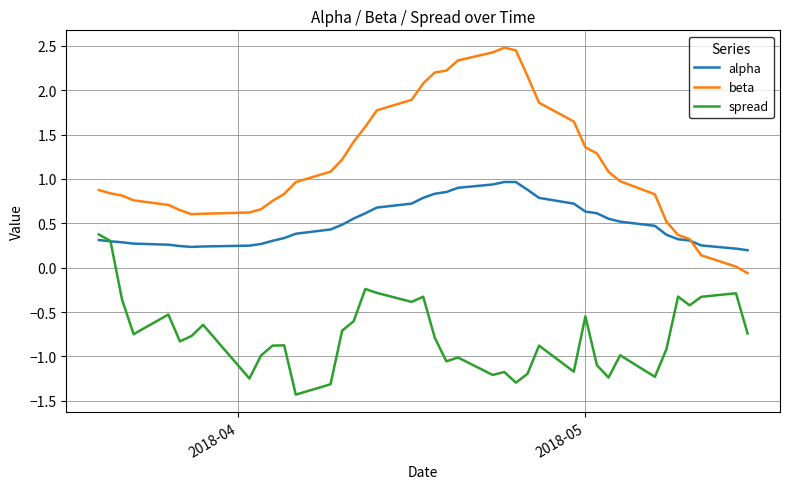

Rank the series by their average value, from highest to lowest.

beta, alpha, spread